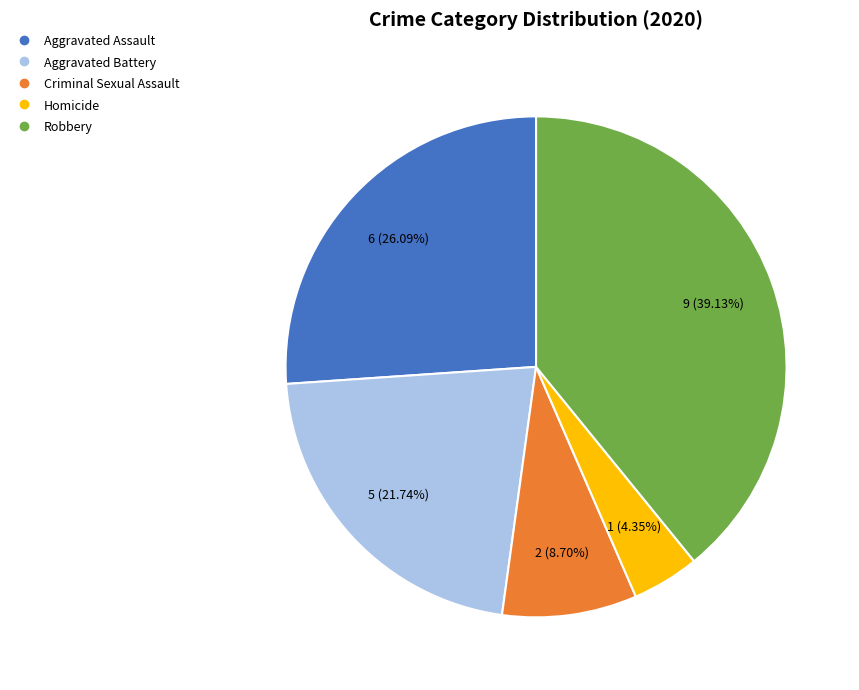

Do Aggravated Battery and Aggravated Assault together represent more than half of the pie?

No